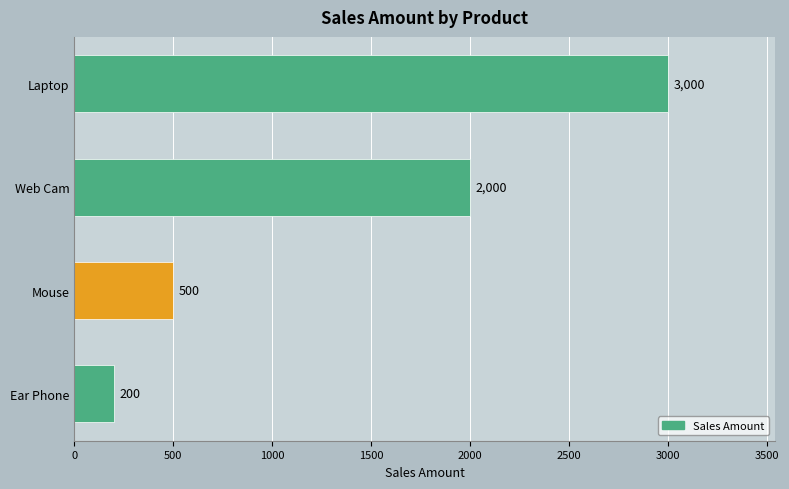

How many data points are less than 2000?

2